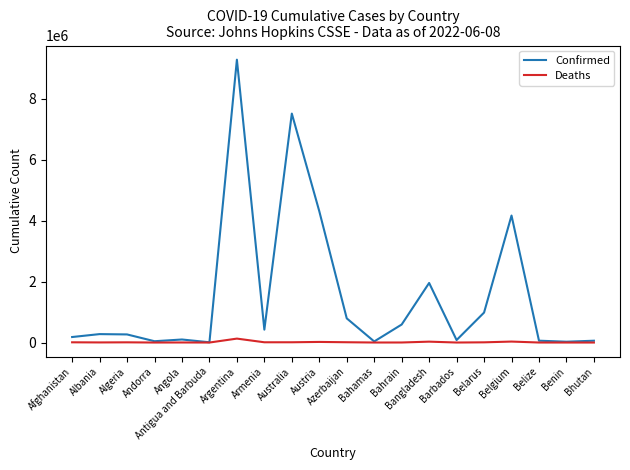

The Confirmed series shows 180741 at Afghanistan. True or false?

True